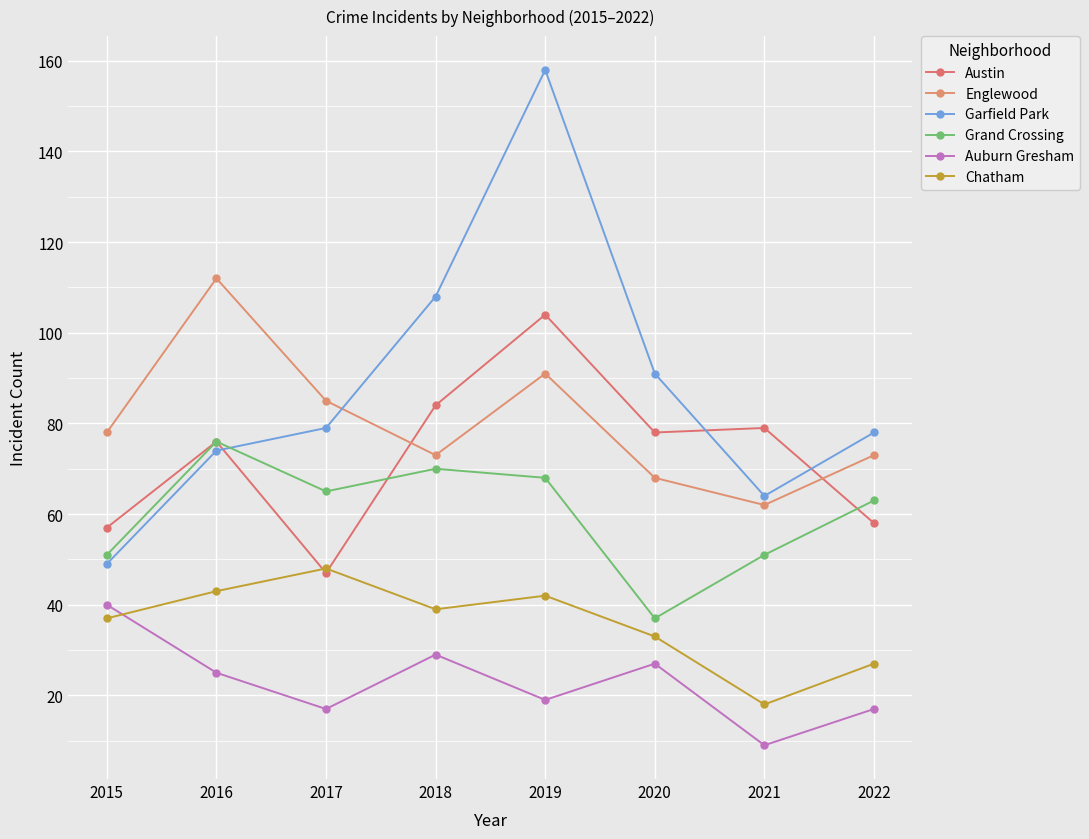

True or false: Chatham and Garfield Park intersect in this chart.

False